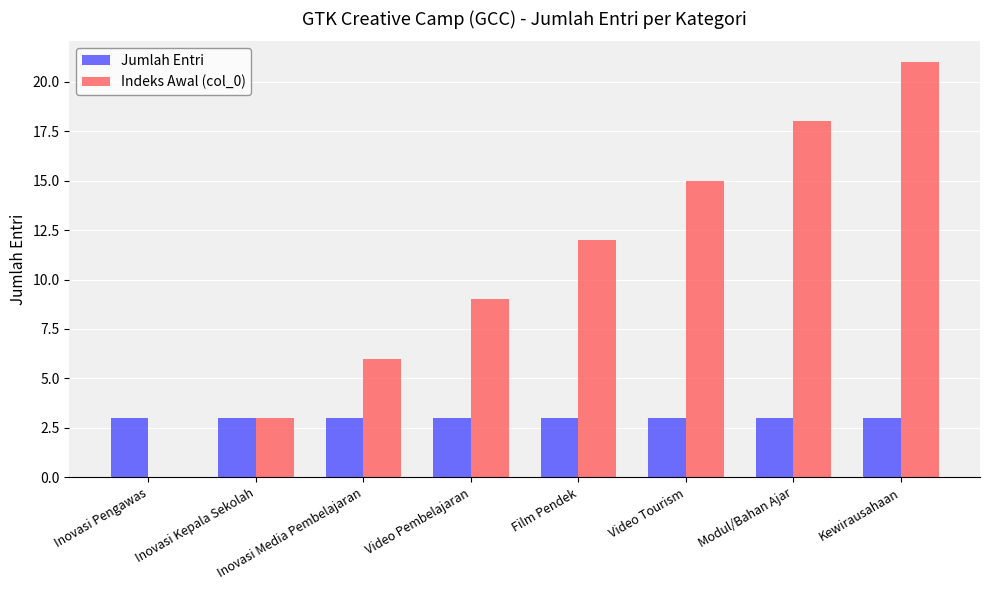

Which label corresponds to the largest value in the chart?

Kewirausahaan